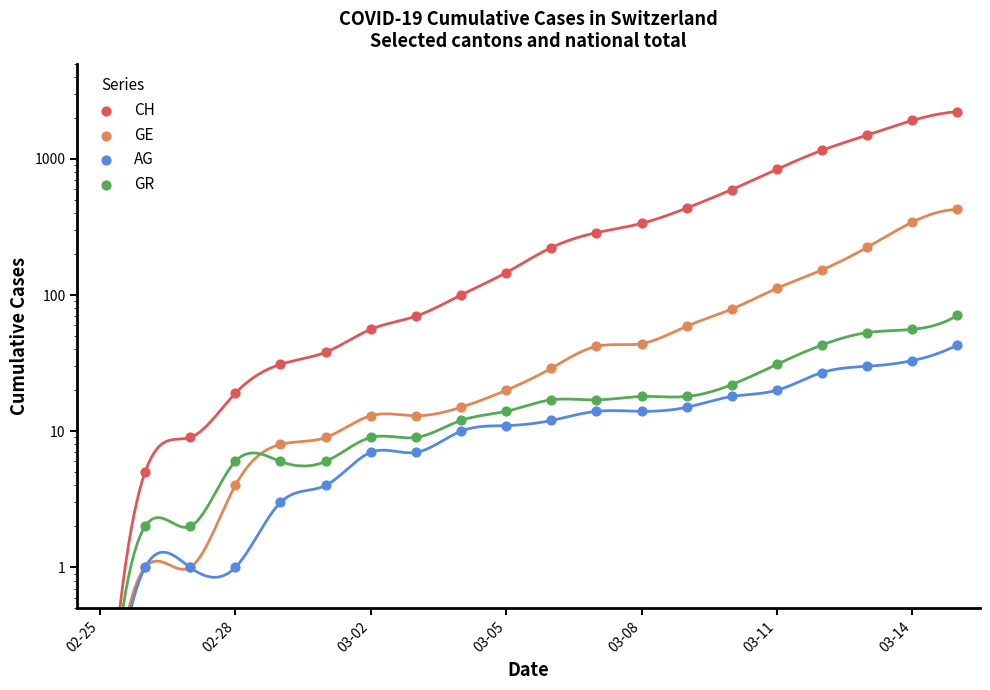

What is the total value across all series at 13?

527